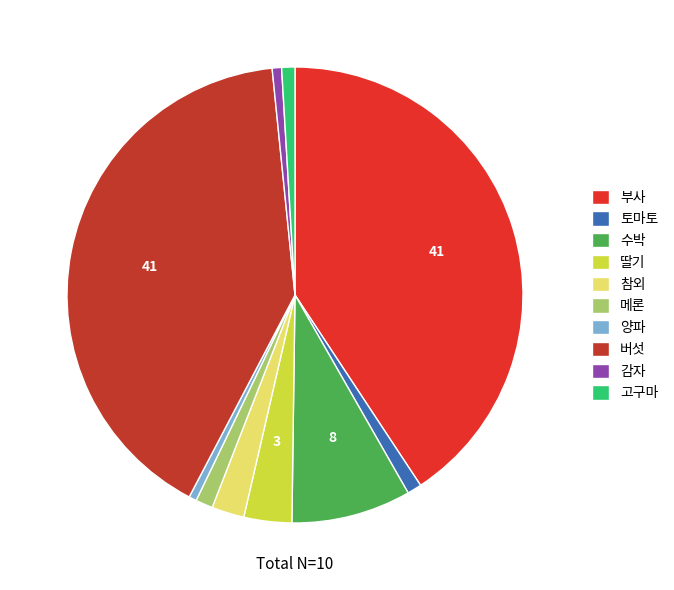

Count the number of slices in the pie.

10